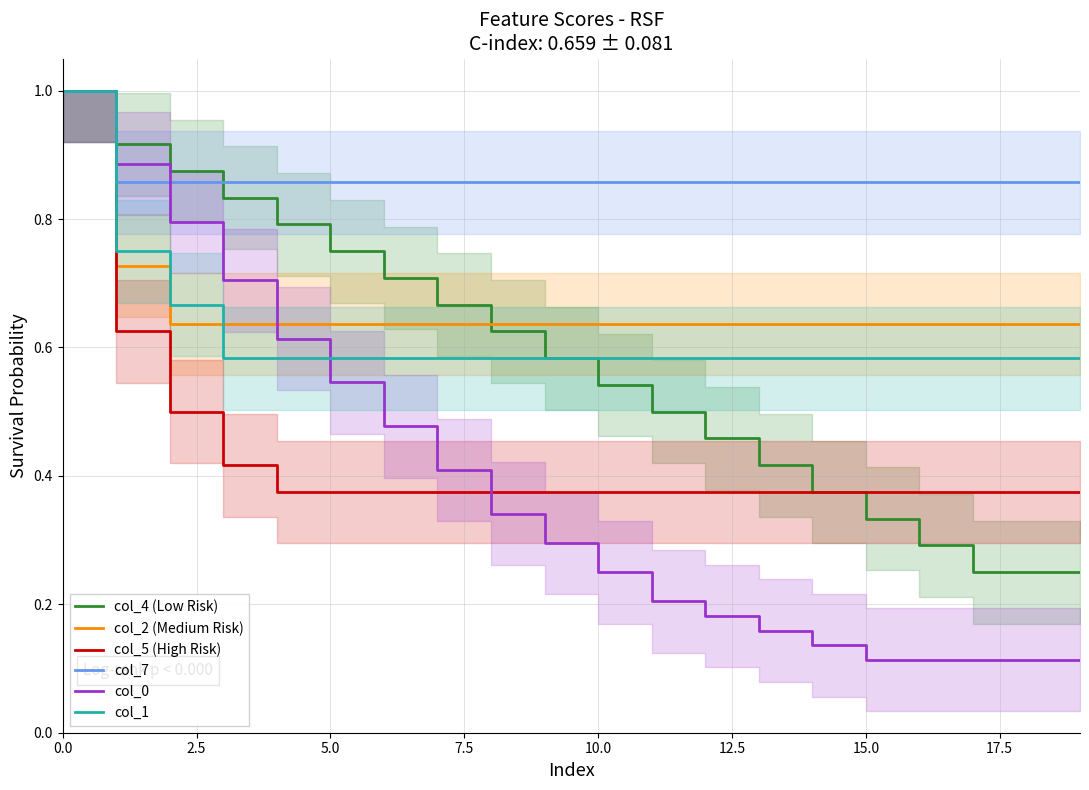

How many col_1 values are between 0 and 1?

20